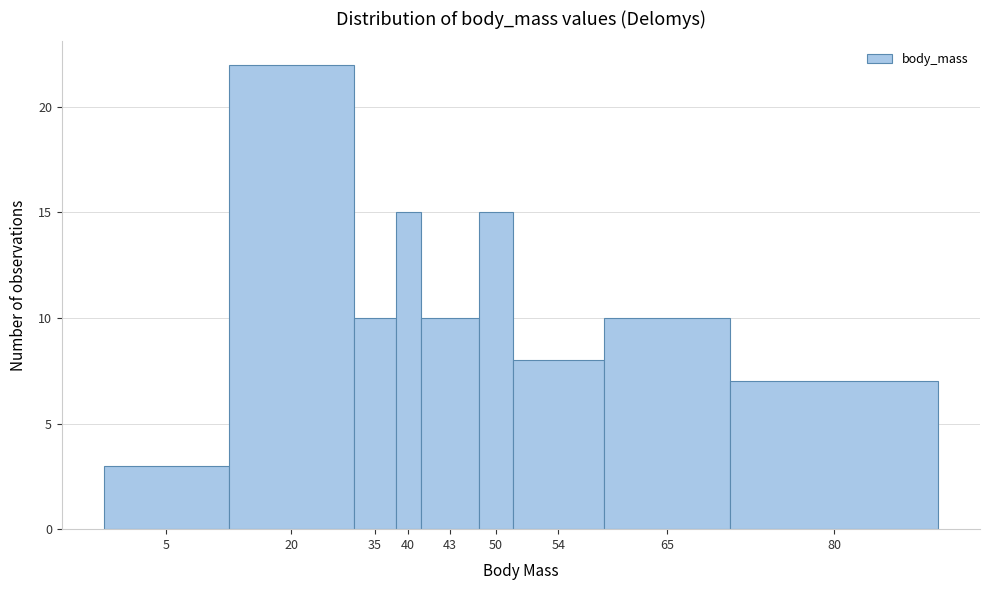

Reading left to right, extract all data points from this chart.

3	22	10	15	10	15	8	10	7